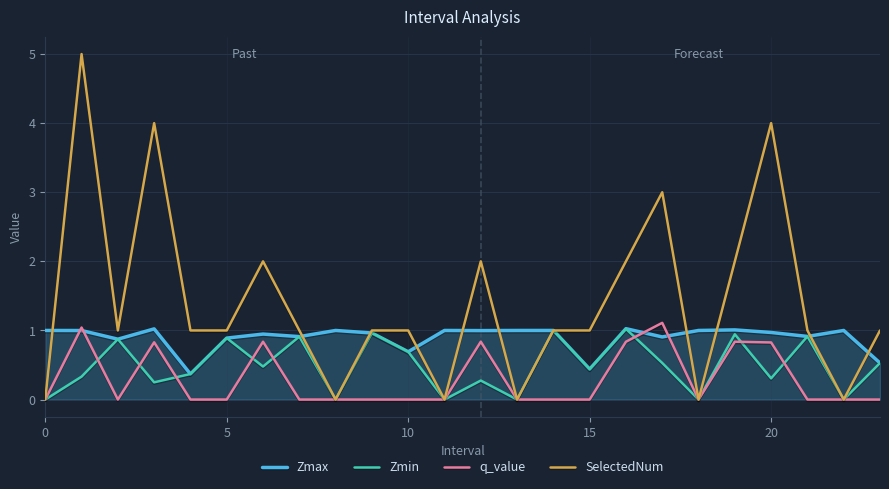

Which series has the largest range (max minus min)?

SelectedNum